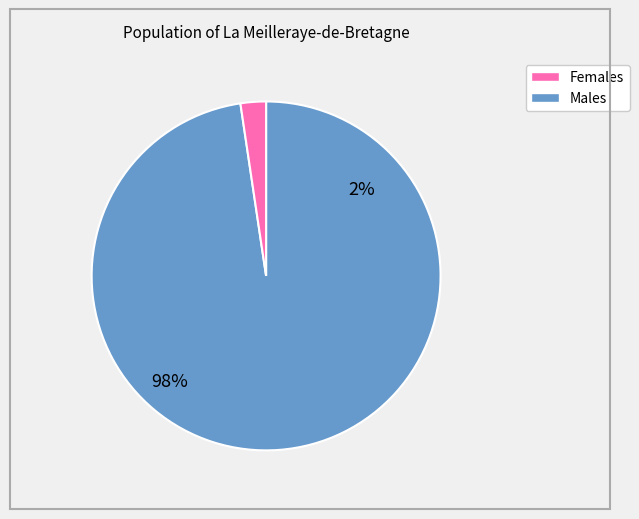

Does 1 represent more than half of the total?

No